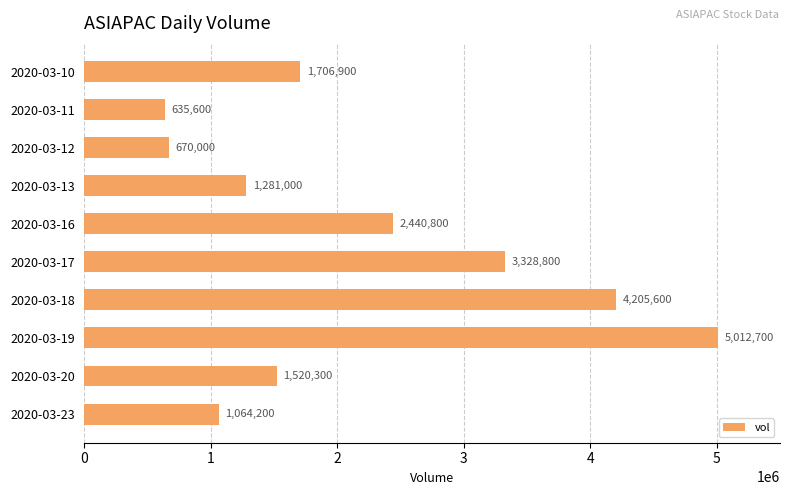

Are the bars horizontal?

Yes